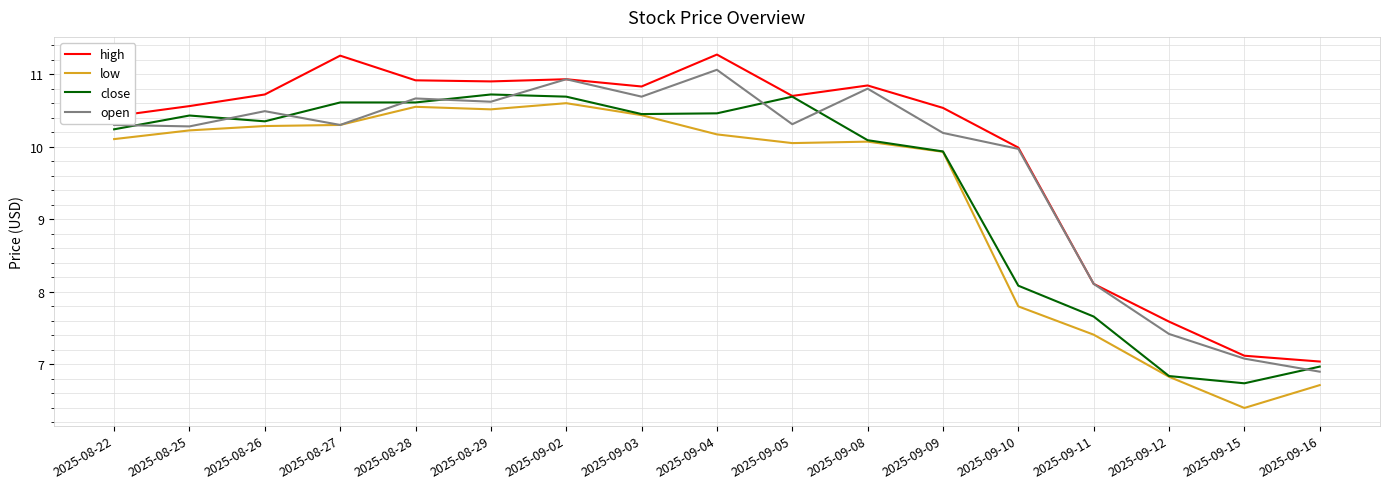

Is the value of open at 2025-09-16 greater than the value of close at 2025-09-15?

Yes